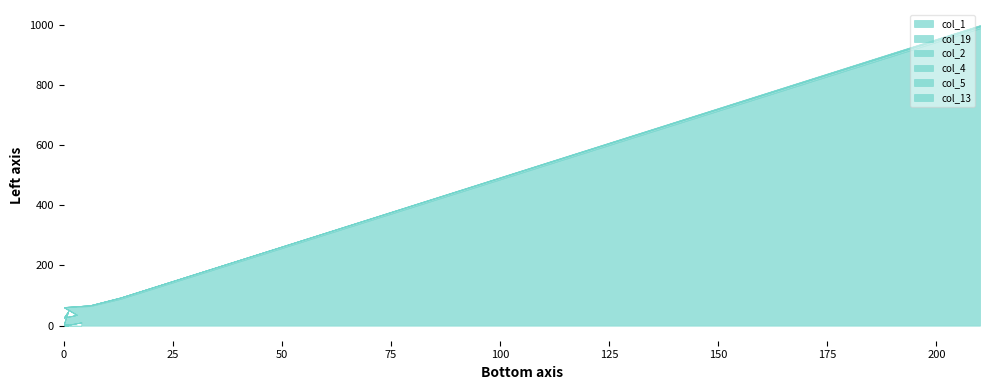

What is the difference between the second highest and second lowest values in the col_1 series?

89